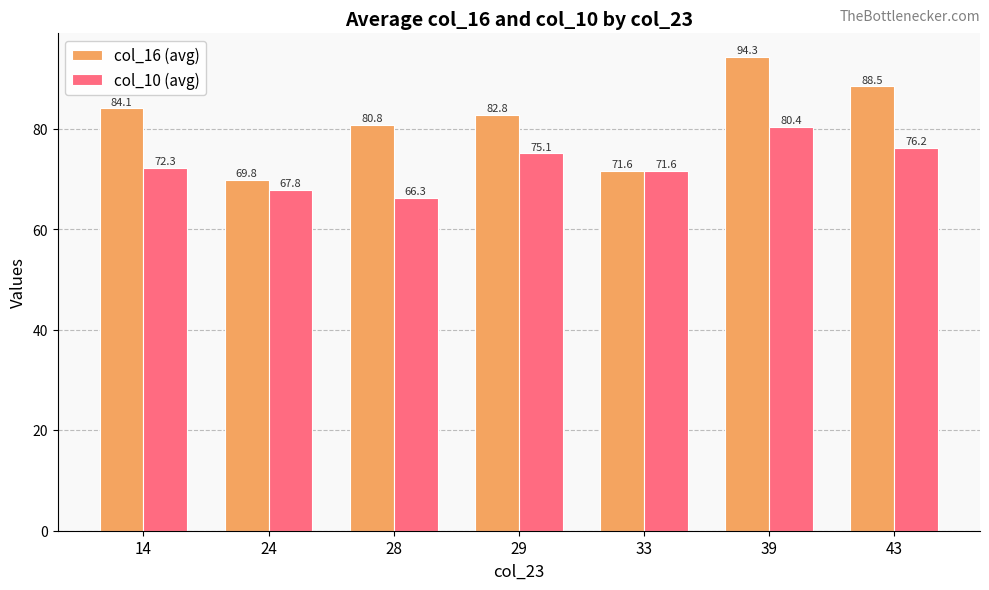

Reading left to right, what are all the values shown in this chart?

col_16 (avg): 14=84.1	24=69.8	28=80.8	29=82.8	33=71.6	39=94.3	43=88.5
col_10 (avg): 14=72.3	24=67.8	28=66.3	29=75.1	33=71.6	39=80.4	43=76.2